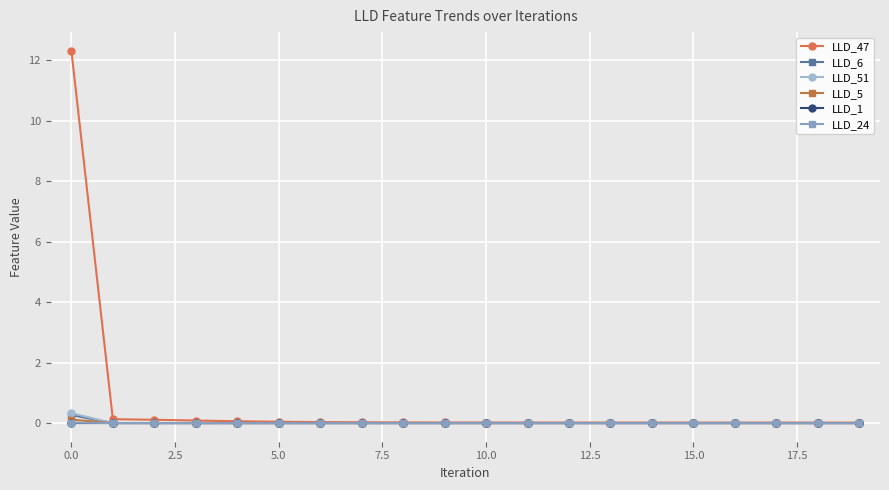

Which series has the largest range (max minus min)?

LLD_47